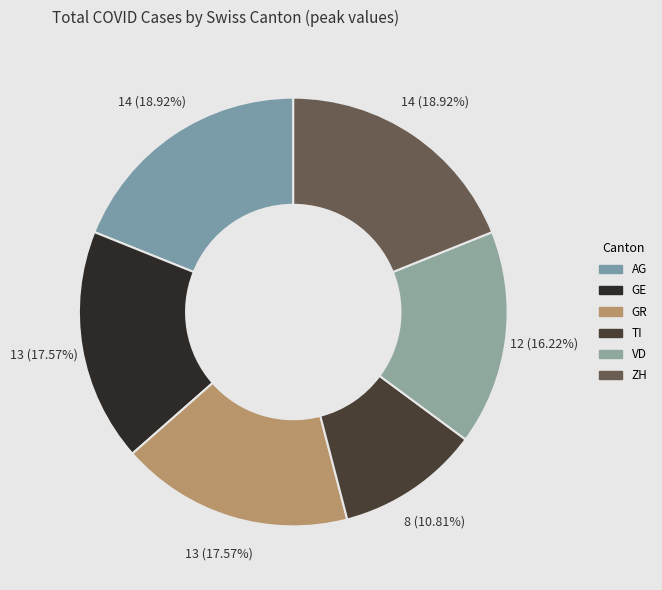

Is there a majority slice in this chart?

No